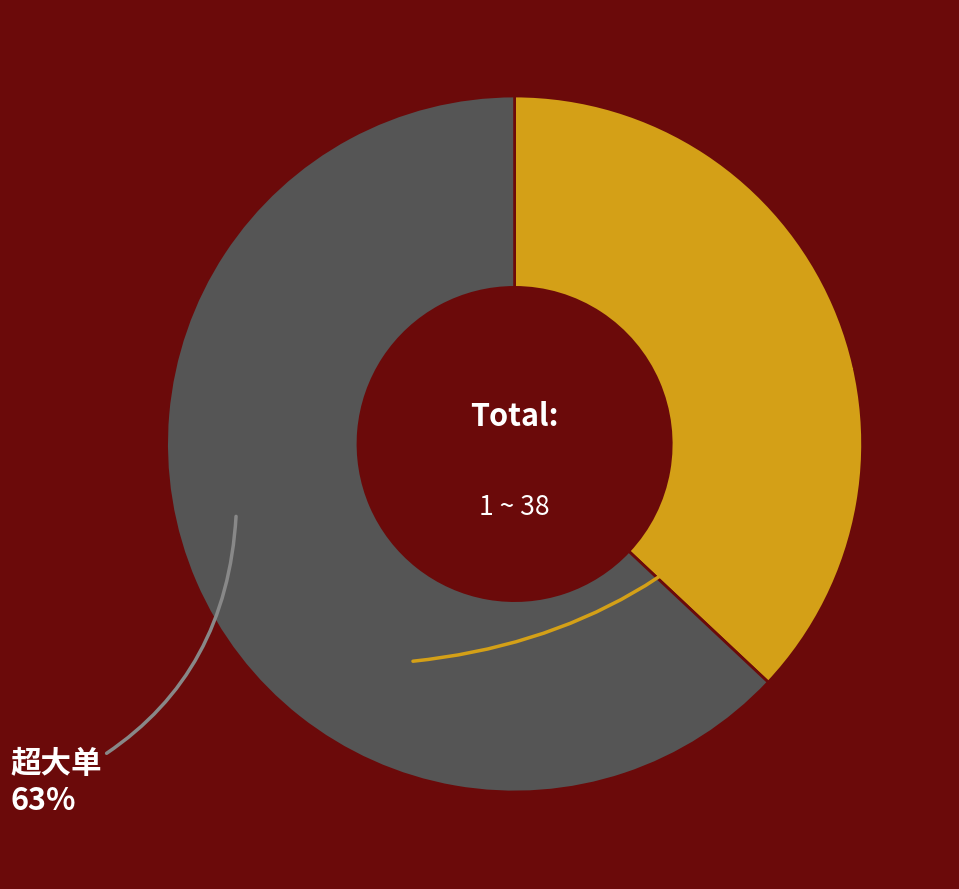

Is there a majority slice in this chart?

Yes